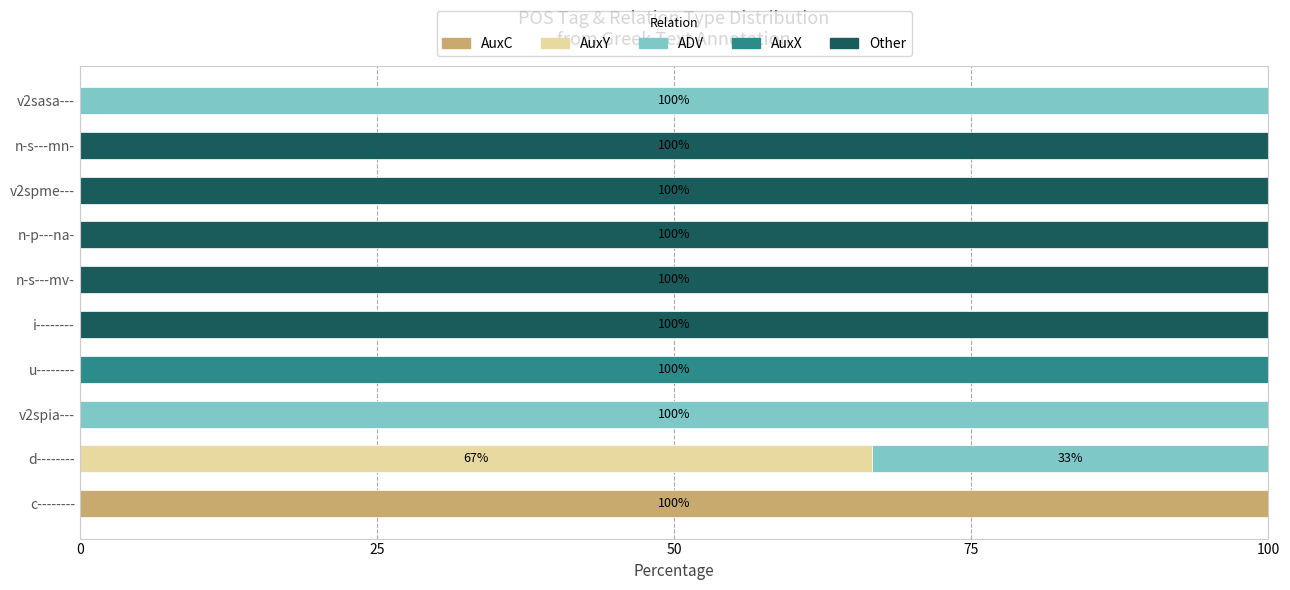

What is the total value across all series at n-s---mn-?

100.0